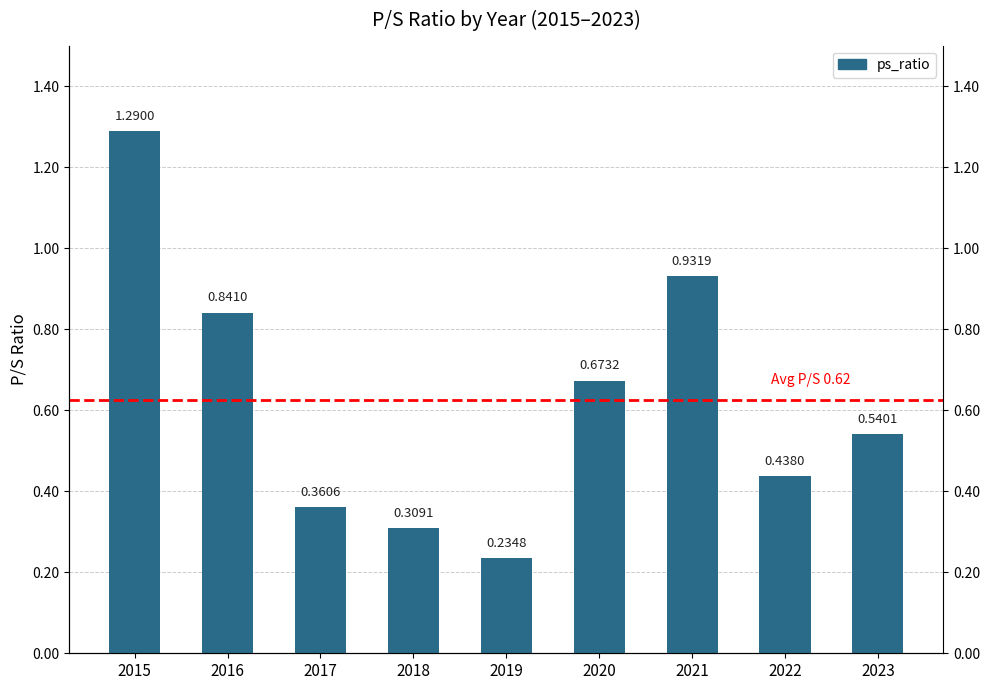

True or false: the data shows 0.9 at 2021.

True